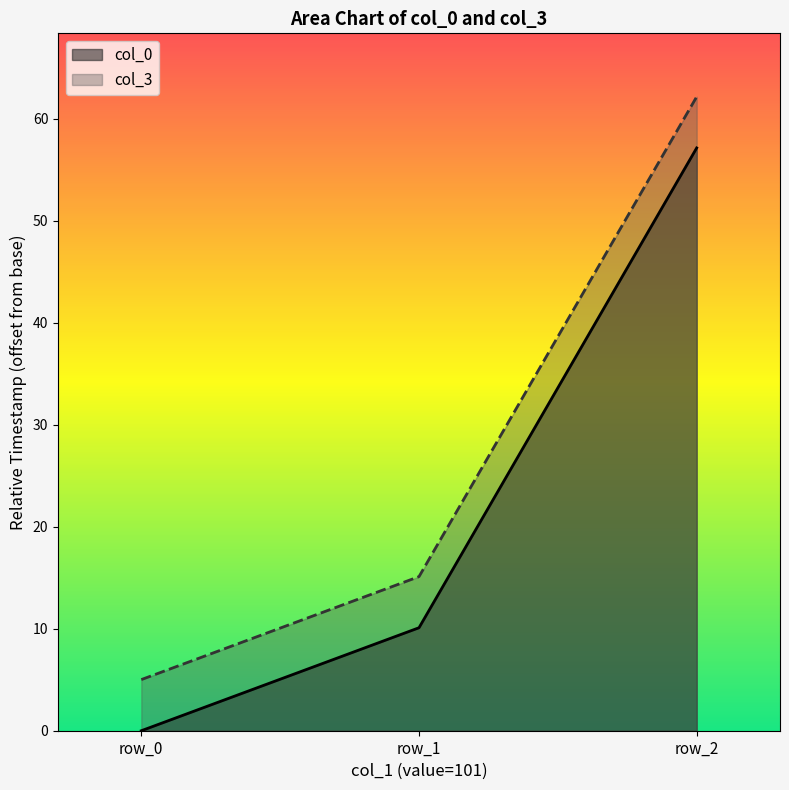

What are all the series names shown in the legend?

col_0, col_3